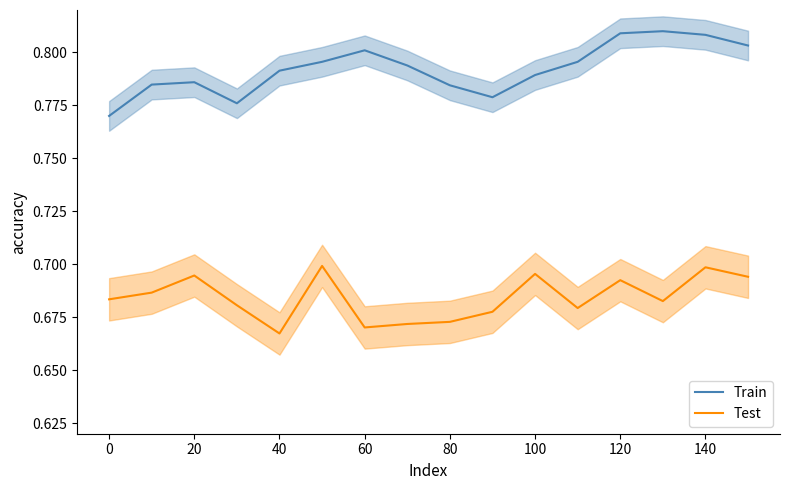

Reading right to left, what are all the values shown in this chart?

Train: 0.8	0.8	0.8	0.8	0.8	0.8	0.8	0.8	0.8	0.8	0.8	0.8	0.8	0.8	0.8	0.8
Test: 0.7	0.7	0.7	0.7	0.7	0.7	0.7	0.7	0.7	0.7	0.7	0.7	0.7	0.7	0.7	0.7